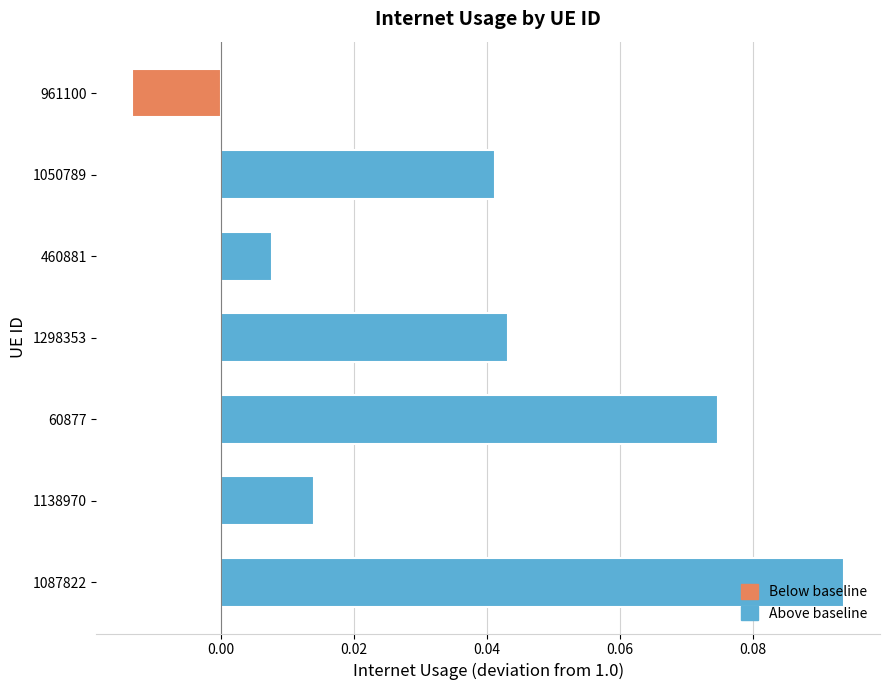

At which label is Above baseline closest to 0?

460881